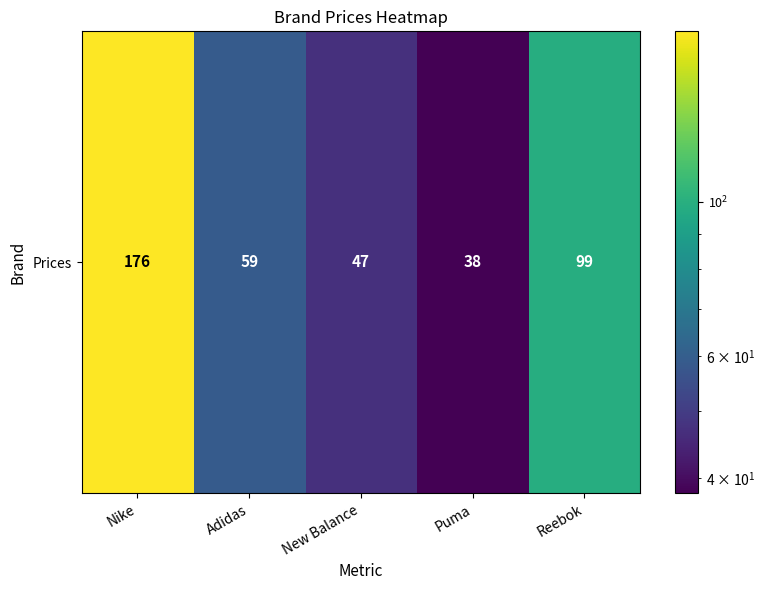

Reading left to right, transcribe all the data shown in this chart.

Nike=176	Adidas=59	New Balance=47	Puma=38	Reebok=99